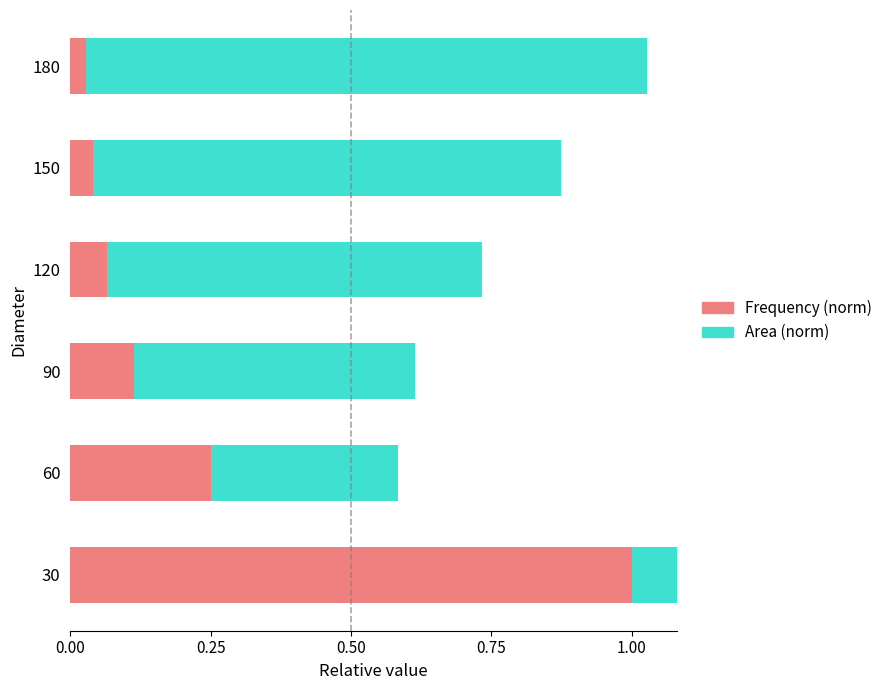

At how many categories does at least one series exceed 0?

6